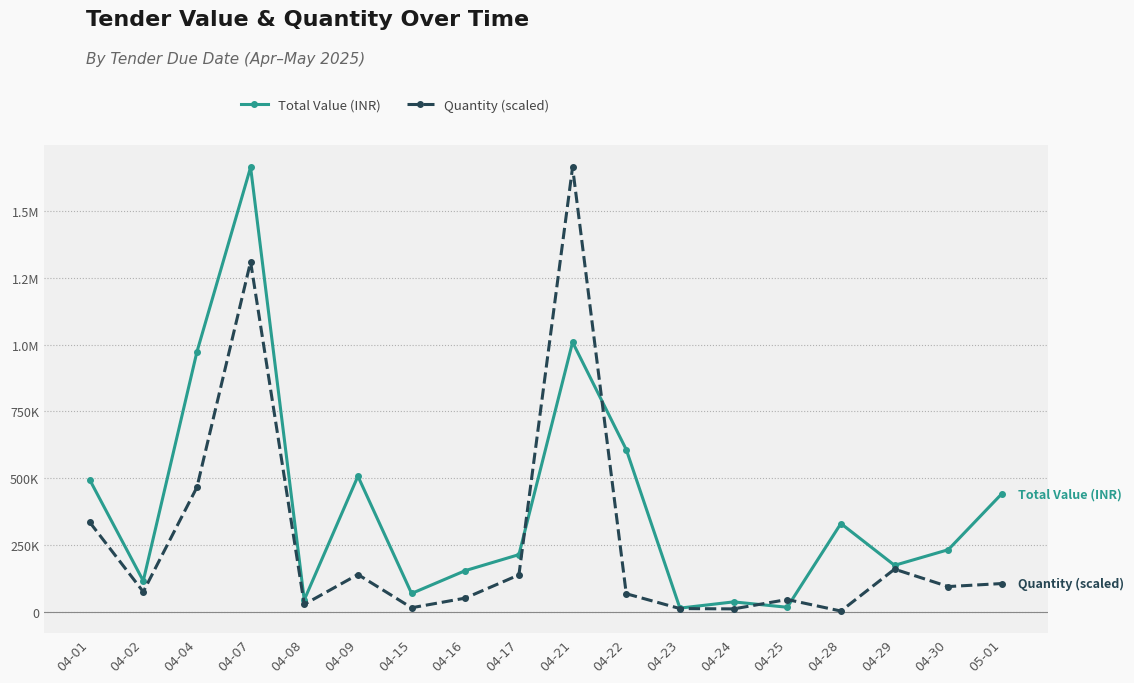

Which series has the largest total across all categories?

Total Value (INR)